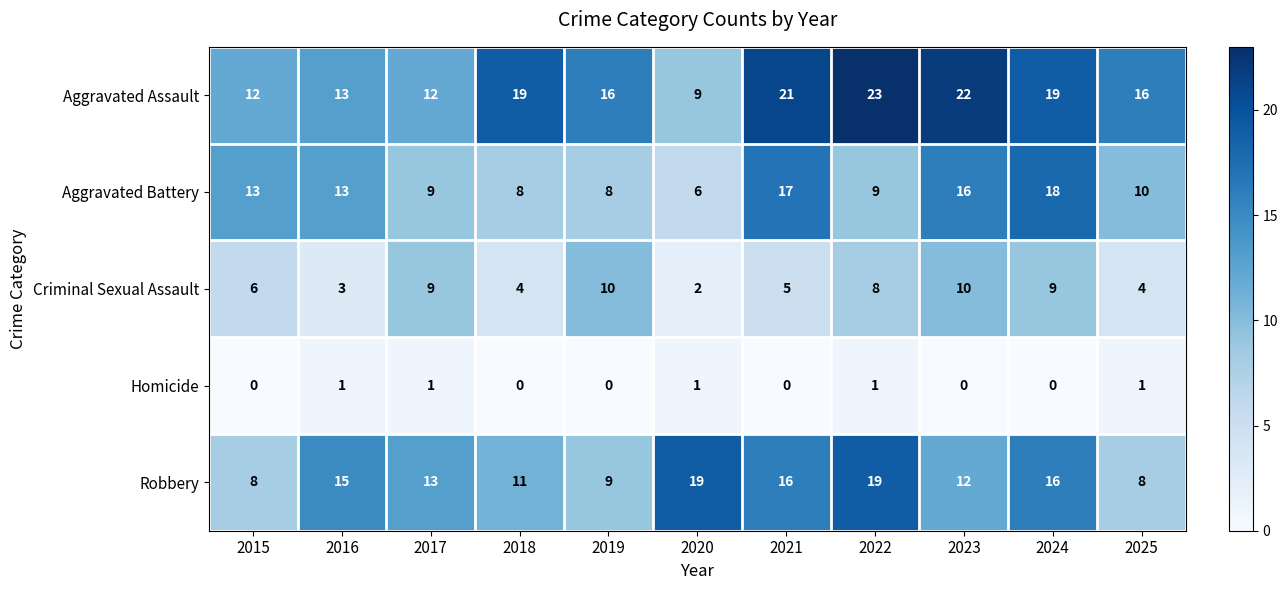

What is the difference between the maximum and second lowest values in the Robbery series?

11